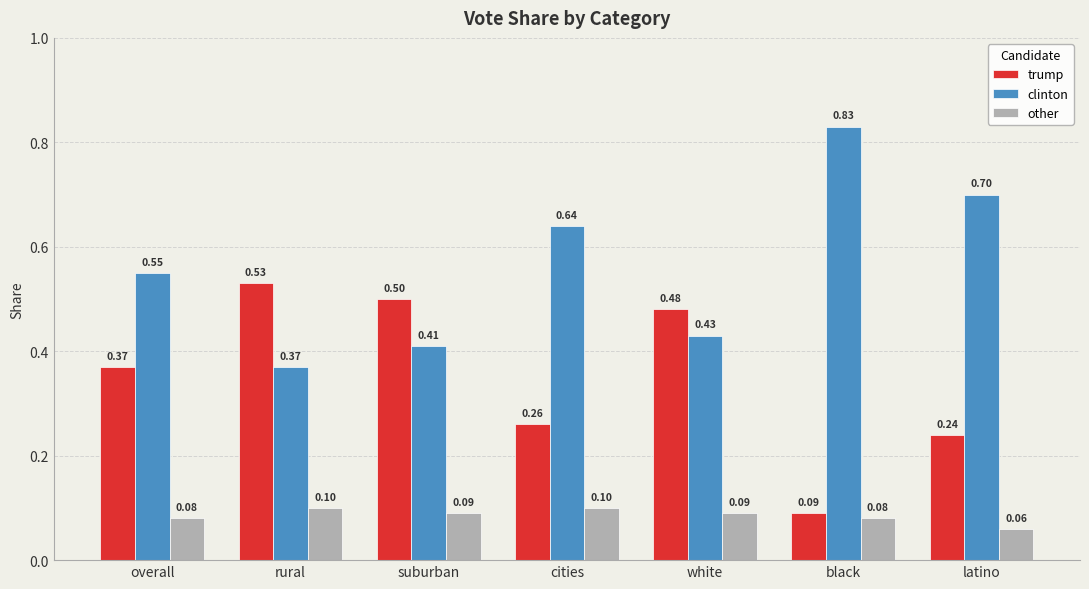

What is the difference between the maximum and minimum values in the clinton series?

0.5